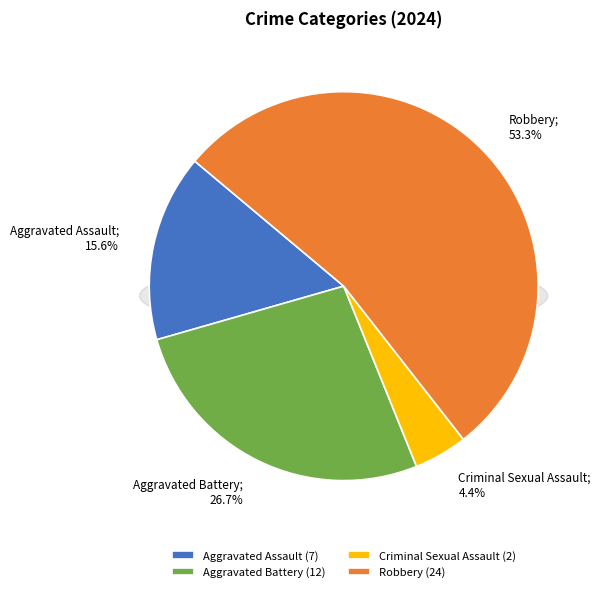

To the nearest percent, what is the average slice percentage?

25%